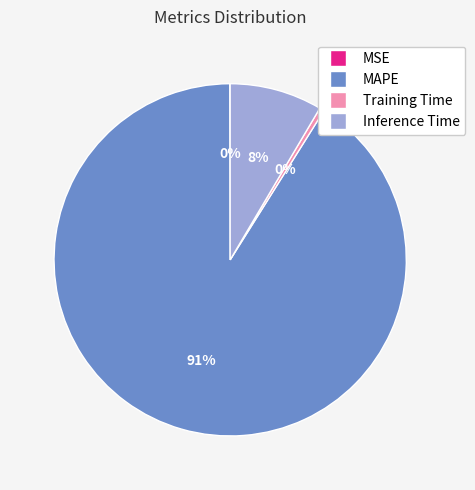

To the nearest percent, what is the difference between the Training Time and Inference Time slice percentages?

8%